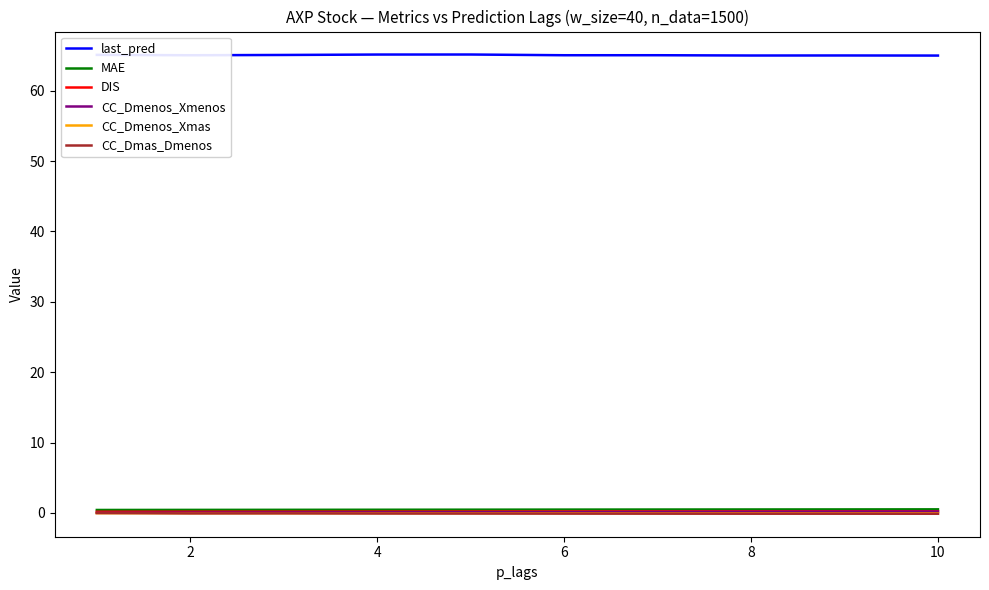

True or false: last_pred and CC_Dmas_Dmenos intersect in this chart.

False